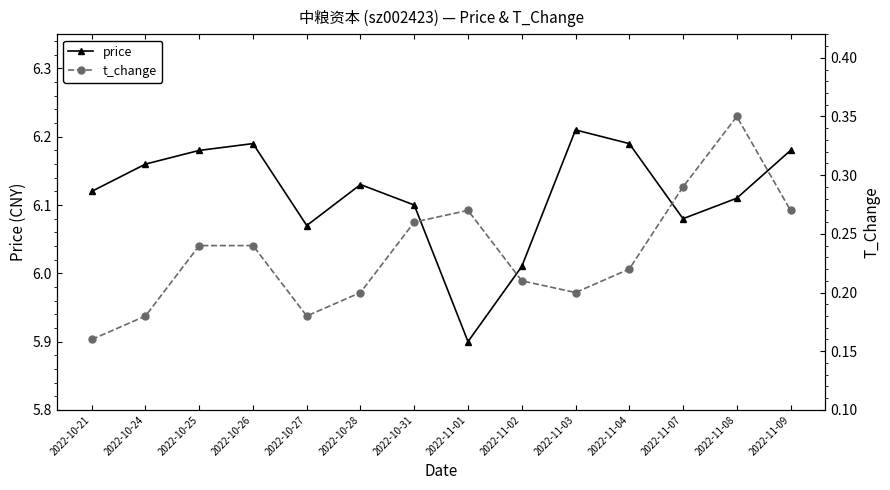

True or false: price and t_change intersect in this chart.

False